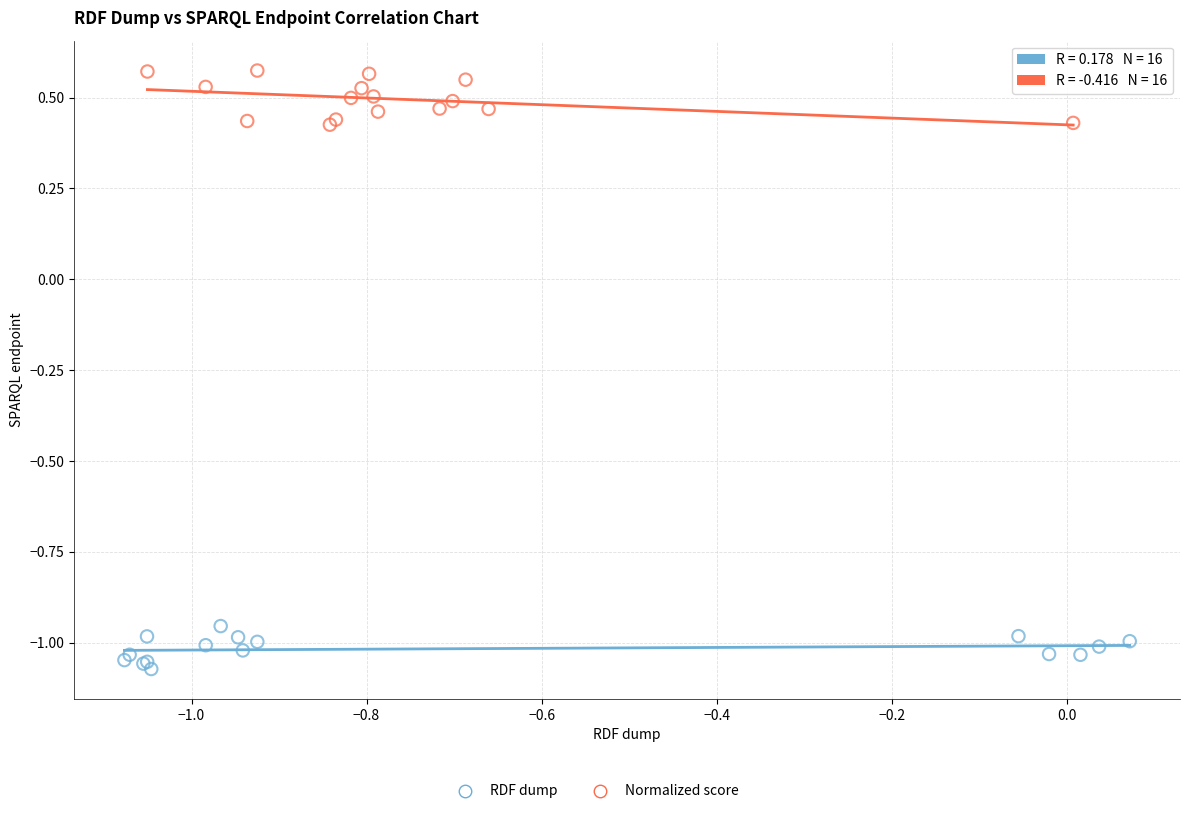

Which series reaches the minimum Y coordinate?

RDF dump